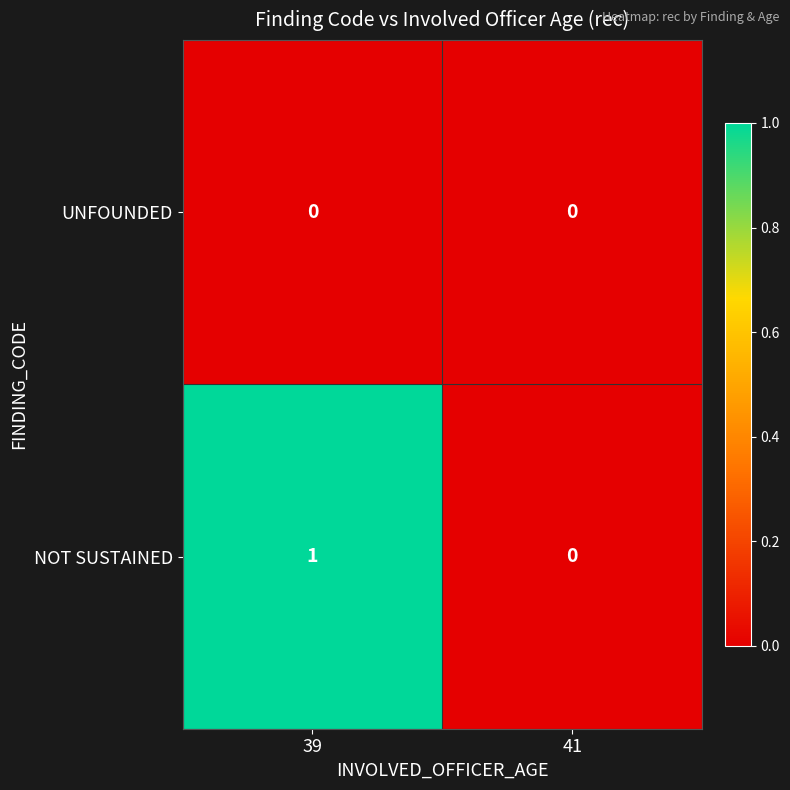

Which series has the largest range (max minus min)?

NOT SUSTAINED